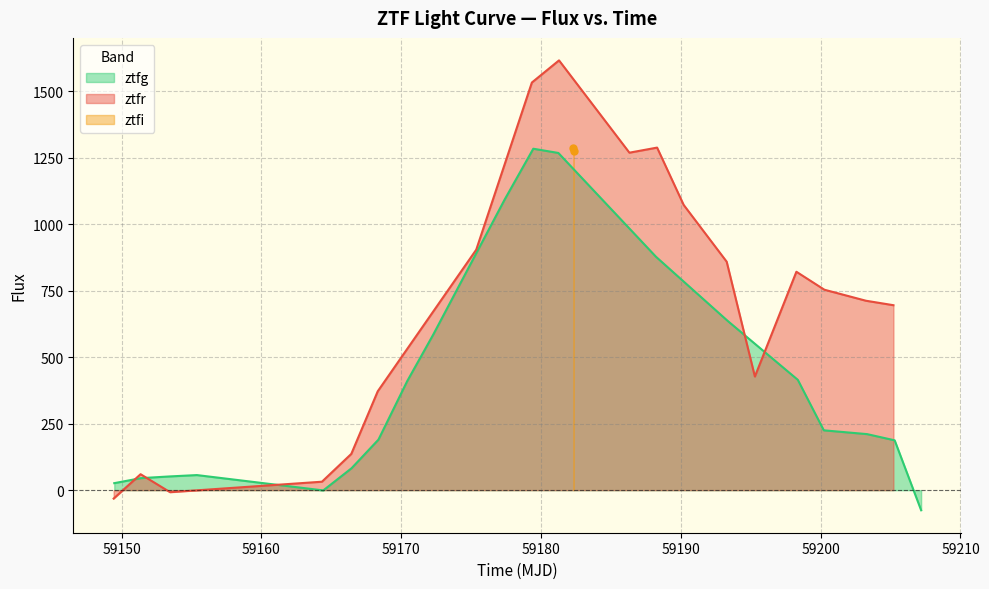

What is the greatest value displayed?

1615.7